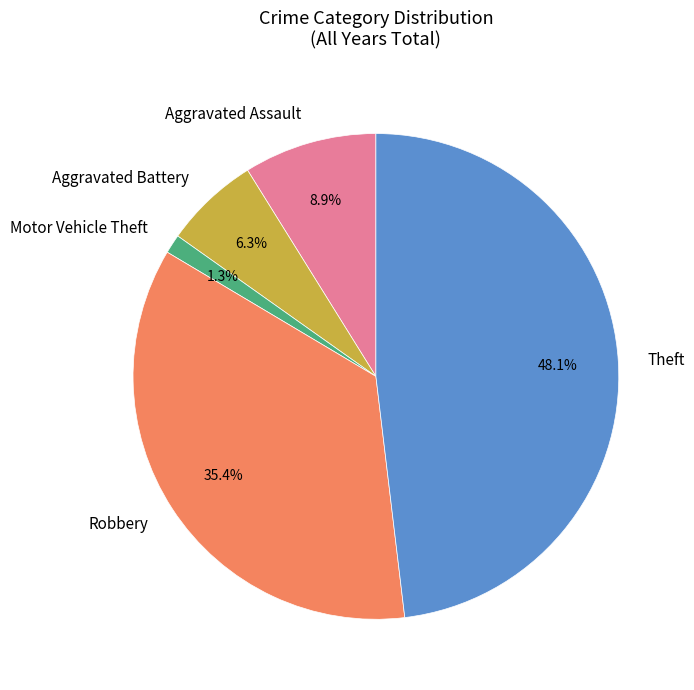

To the nearest percent, what portion does Robbery represent?

35%